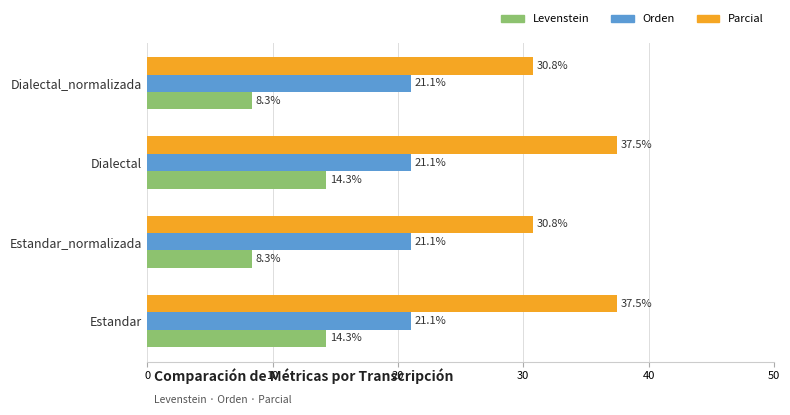

Which series has the widest spread of values?

Parcial